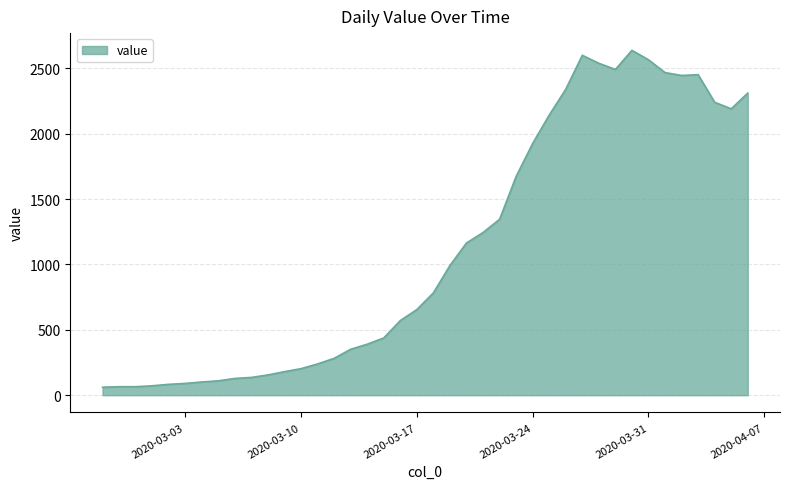

What is the difference between the maximum and minimum values?

2576